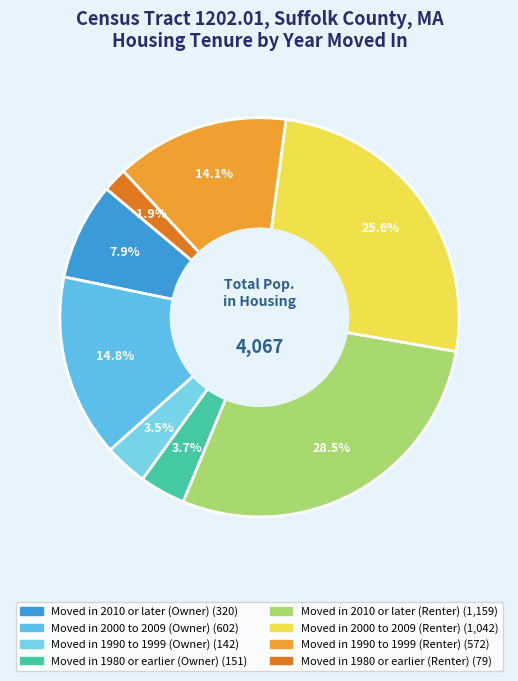

Is there a majority slice in this chart?

No